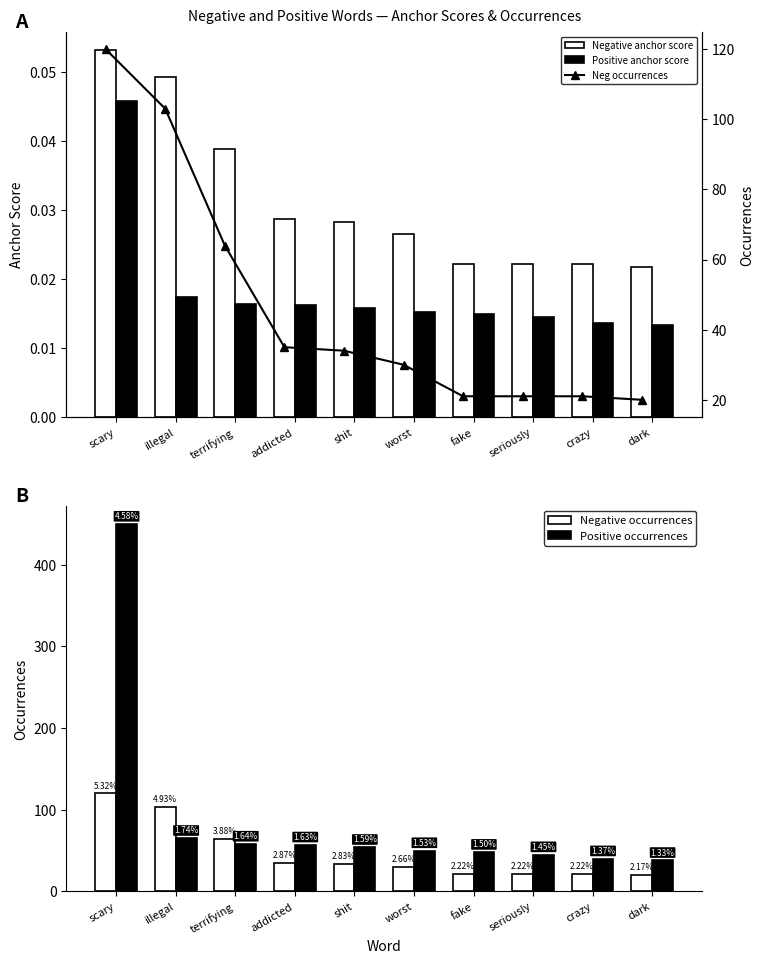

Which series changed the most between worst and dark?

Positive occurrences